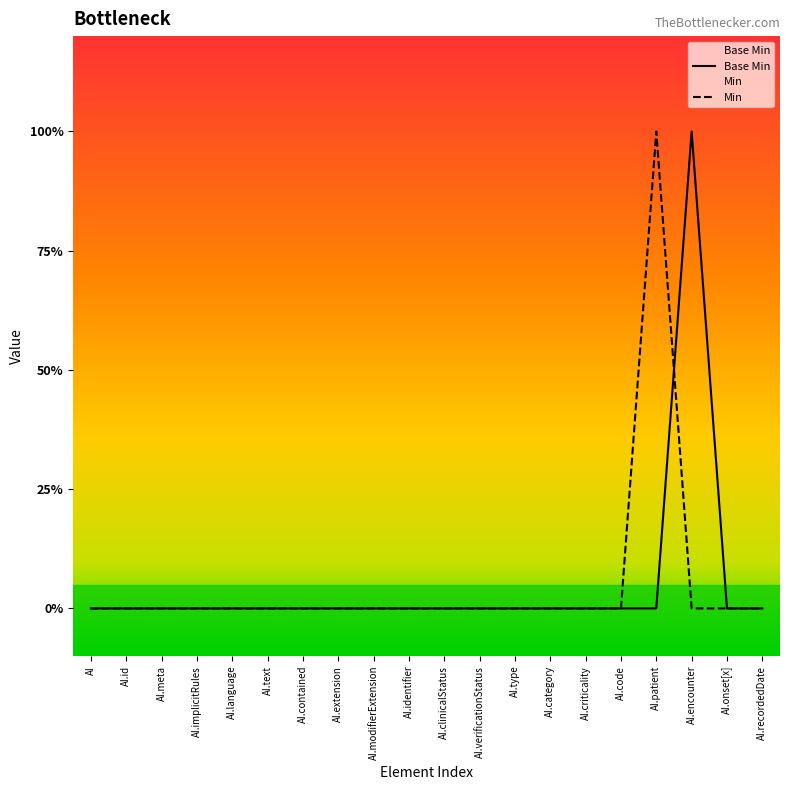

How many interior local peaks (higher than both neighbors) does the data have?

1